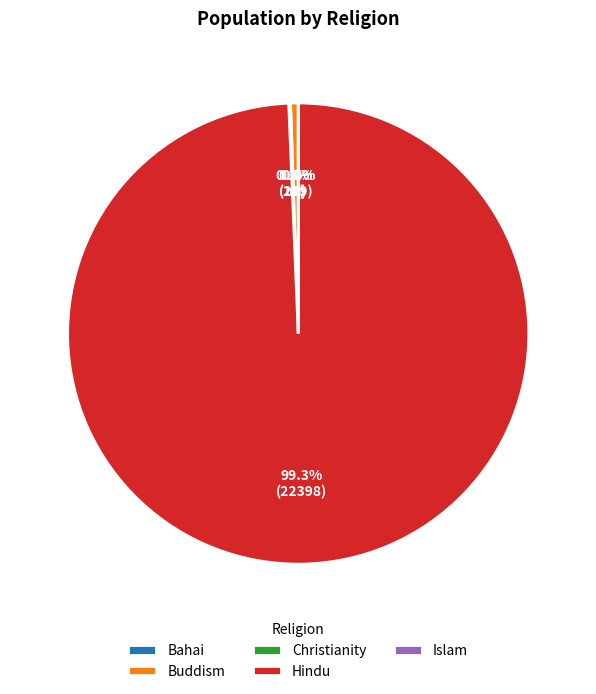

Which category has the biggest portion of the pie?

Hindu